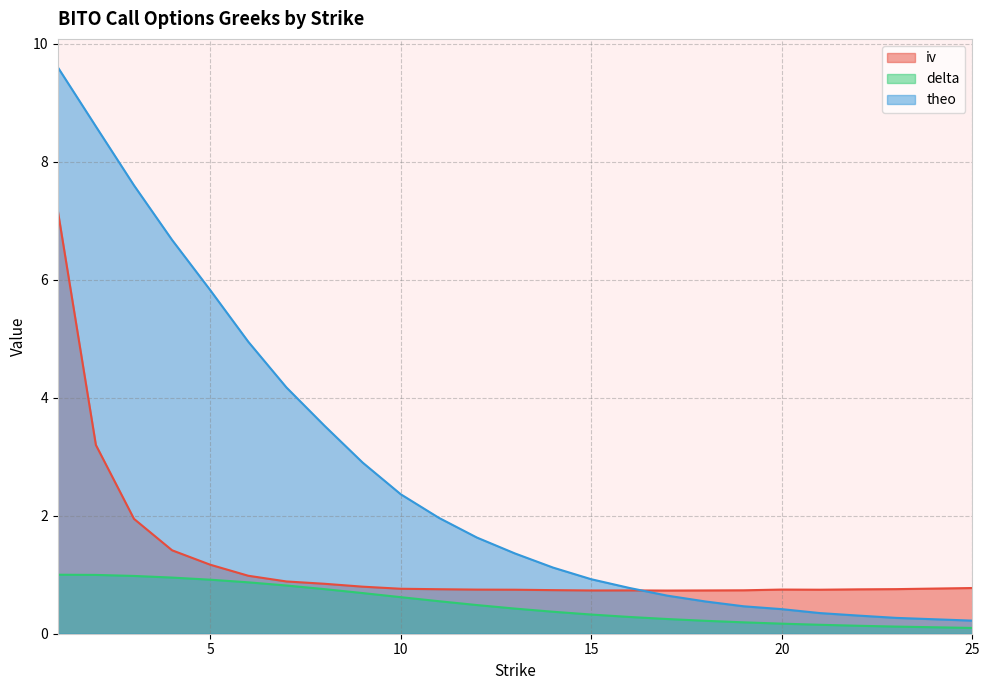

Is the value of iv at 23 greater than the value of delta at 16?

Yes